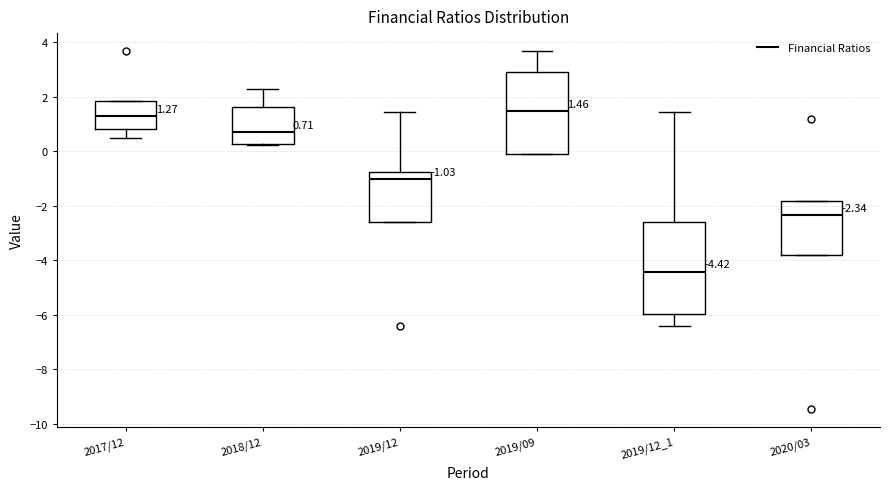

Comparing the boxes themselves (not the whiskers), which one is the tallest?

2019/12_1